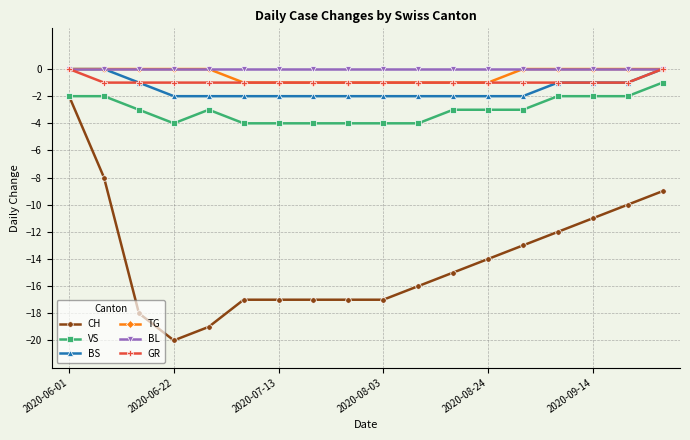

What is the minimum value shown in the chart?

-20